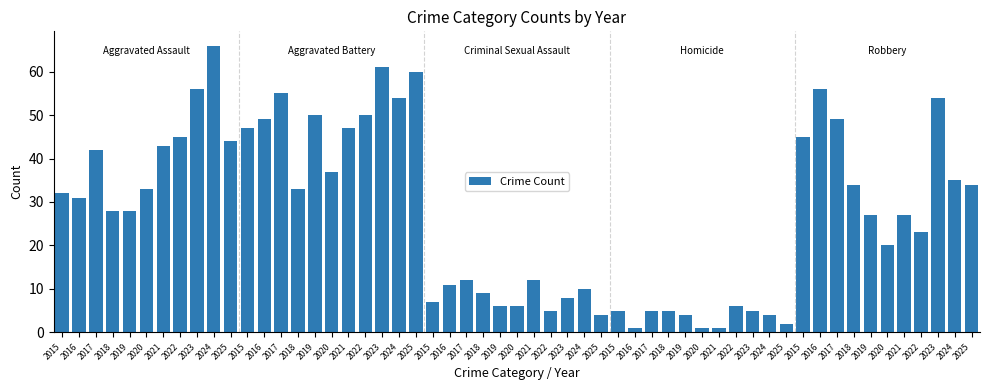

How many categories are shown in the chart?

55